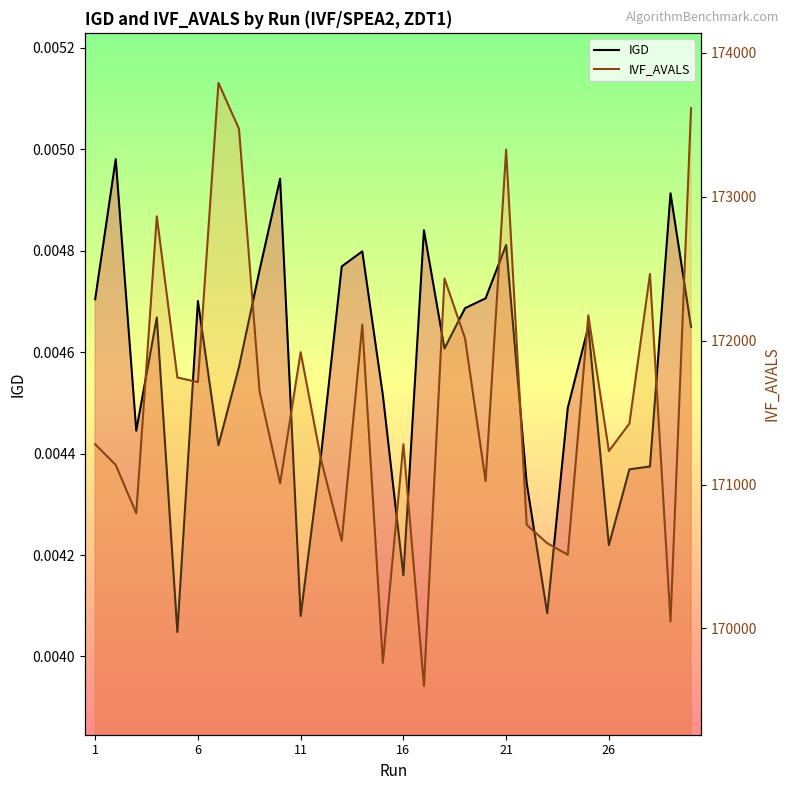

True or false: IVF_AVALS and IGD intersect in this chart.

False